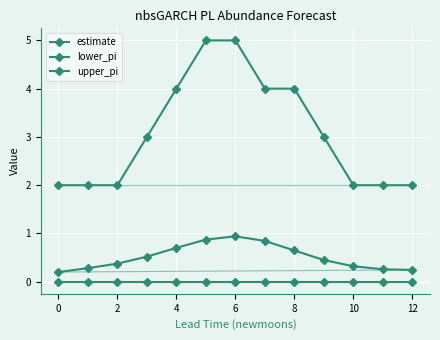

How many data points in upper_pi are less than 3?

6